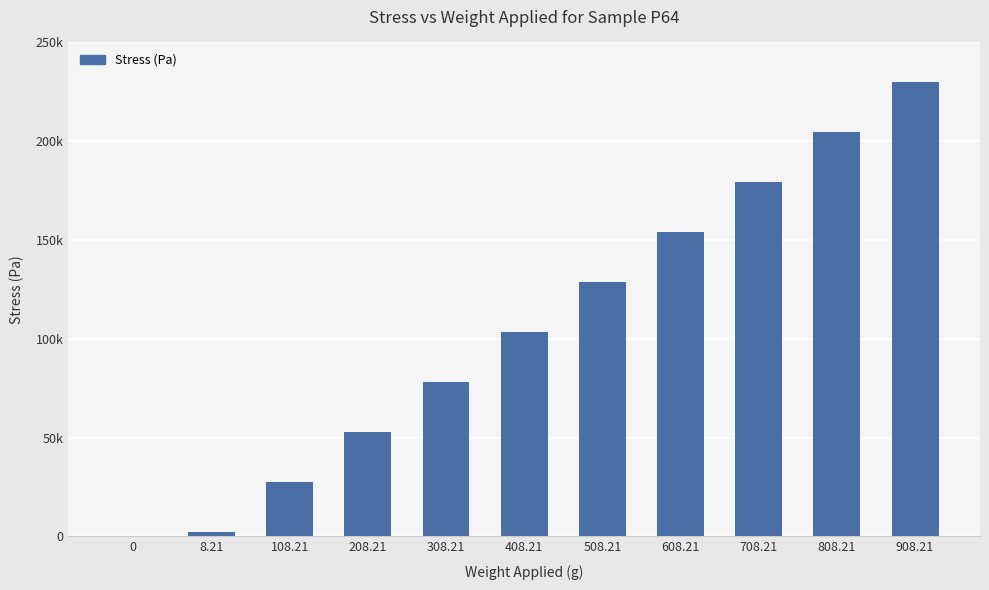

Rank the categories by value from lowest to highest.

0, 8.21, 108.21, 208.21, 308.21, 408.21, 508.21, 608.21, 708.21, 808.21, 908.21